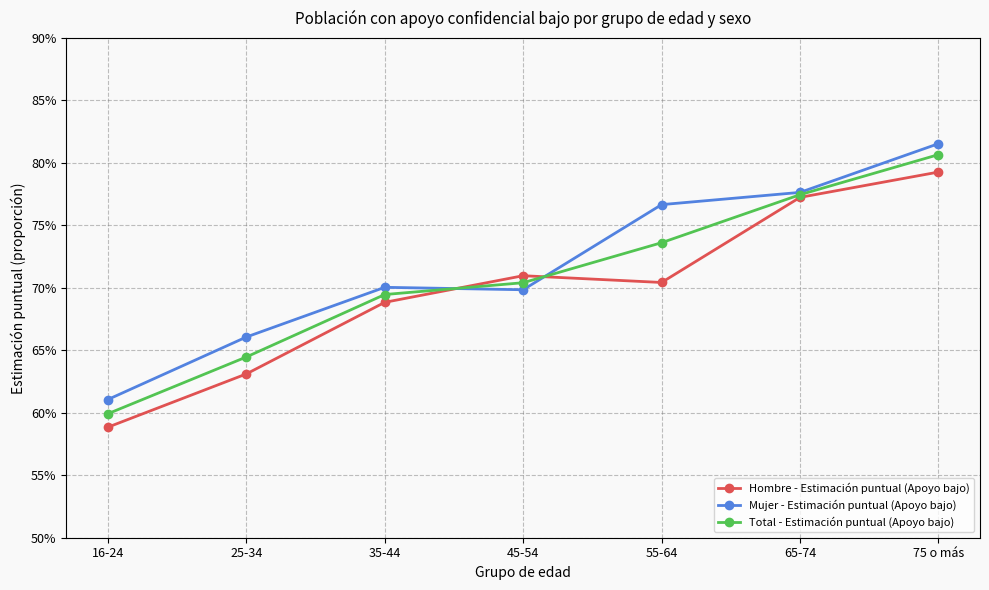

Reading left to right, list all the values displayed in this chart.

Hombre - Estimación puntual (Apoyo bajo): 0.6	0.6	0.7	0.7	0.7	0.8	0.8
Mujer - Estimación puntual (Apoyo bajo): 0.6	0.7	0.7	0.7	0.8	0.8	0.8
Total - Estimación puntual (Apoyo bajo): 0.6	0.6	0.7	0.7	0.7	0.8	0.8